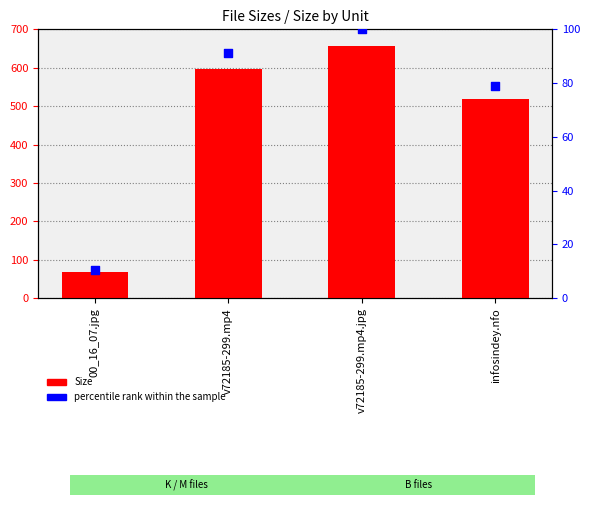

What are all the series names shown in the legend?

Size, percentile rank within the sample